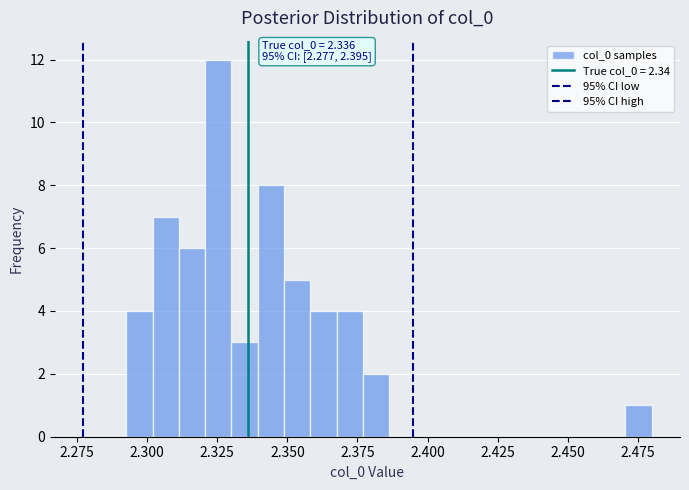

Read against the x-axis, roughly where is the centre of the tallest bar?

2.325